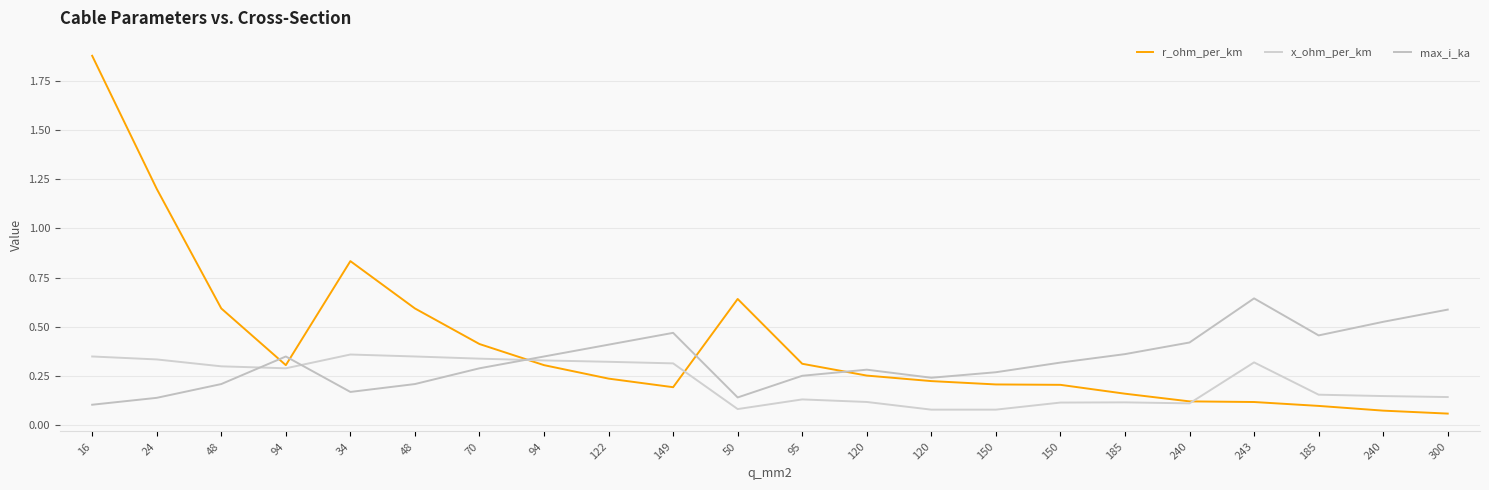

How many series are shown in this chart?

3